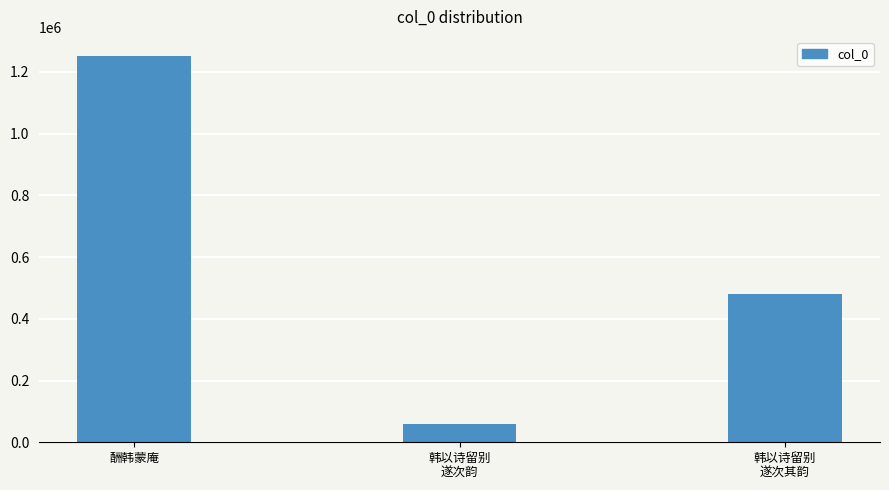

Between 韩以诗留别
遂次韵 and 韩以诗留别
遂次其韵, which is larger?

韩以诗留别
遂次其韵